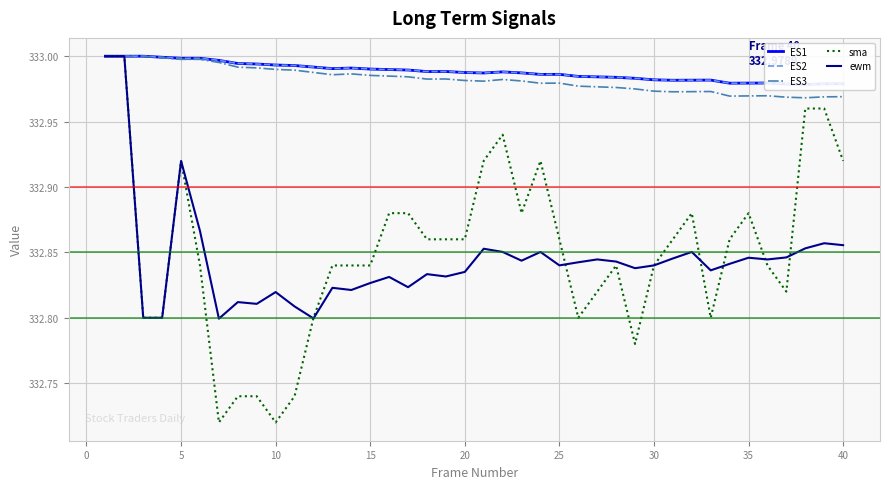

Reading left to right, transcribe all the data shown in this chart.

ES1: 333.0	333.0	333.0	333.0	333.0	333.0	333.0	333.0	333.0	333.0	333.0	333.0	333.0	333.0	333.0	333.0	333.0	333.0	333.0	333.0	333.0	333.0	333.0	333.0	333.0	333.0	333.0	333.0	333.0	333.0	333.0	333.0	333.0	333.0	333.0	333.0	333.0	333.0	333.0	333.0
ES2: 333.0	333.0	333.0	333.0	333.0	333.0	333.0	333.0	333.0	333.0	333.0	333.0	333.0	333.0	333.0	333.0	333.0	333.0	333.0	333.0	333.0	333.0	333.0	333.0	333.0	333.0	333.0	333.0	333.0	333.0	333.0	333.0	333.0	333.0	333.0	333.0	333.0	333.0	333.0	333.0
ES3: 333.0	333.0	333.0	333.0	333.0	333.0	333.0	333.0	333.0	333.0	333.0	333.0	333.0	333.0	333.0	333.0	333.0	333.0	333.0	333.0	333.0	333.0	333.0	333.0	333.0	333.0	333.0	333.0	333.0	333.0	333.0	333.0	333.0	333.0	333.0	333.0	333.0	333.0	333.0	333.0
sma: 333.0	333.0	332.8	332.8	332.9	332.8	332.7	332.7	332.7	332.7	332.7	332.8	332.8	332.8	332.8	332.9	332.9	332.9	332.9	332.9	332.9	332.9	332.9	332.9	332.9	332.8	332.8	332.8	332.8	332.8	332.9	332.9	332.8	332.9	332.9	332.8	332.8	333.0	333.0	332.9
ewm: 333.0	333.0	332.8	332.8	332.9	332.9	332.8	332.8	332.8	332.8	332.8	332.8	332.8	332.8	332.8	332.8	332.8	332.8	332.8	332.8	332.9	332.9	332.8	332.9	332.8	332.8	332.8	332.8	332.8	332.8	332.8	332.9	332.8	332.8	332.8	332.8	332.8	332.9	332.9	332.9